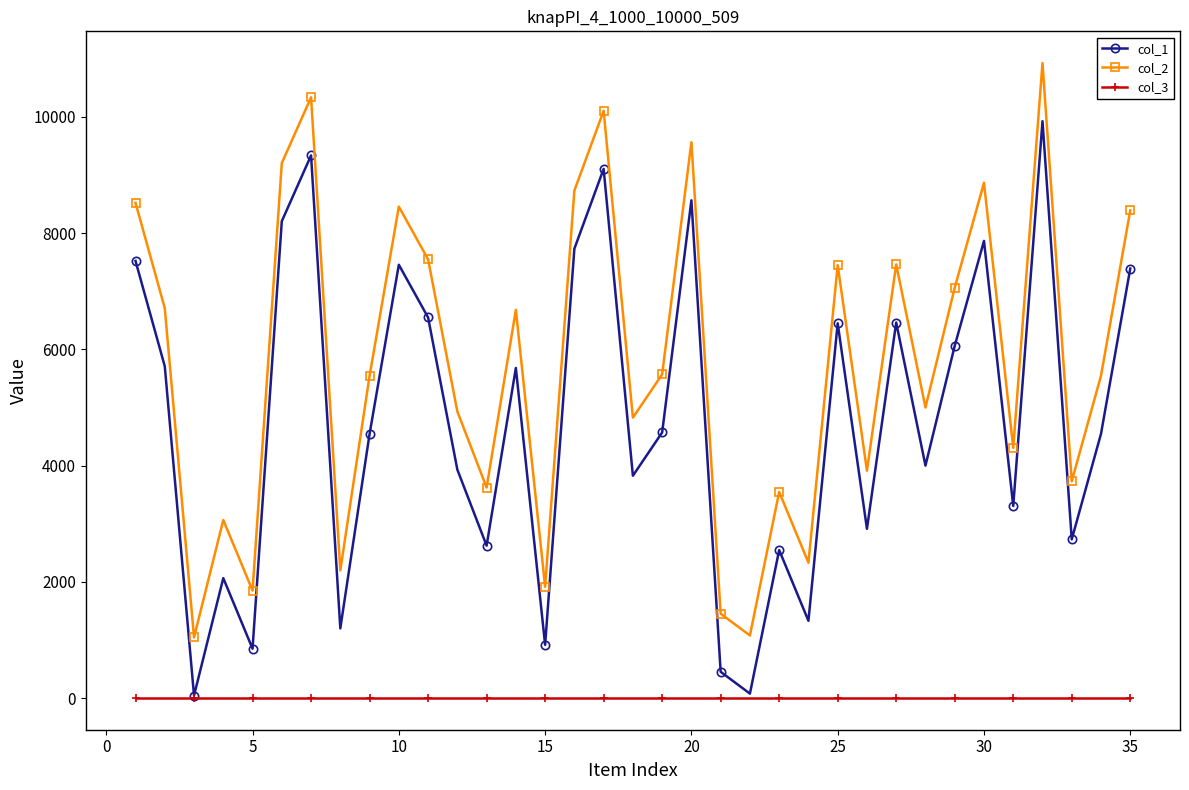

How many interior local peaks does the col_2 series have?

11